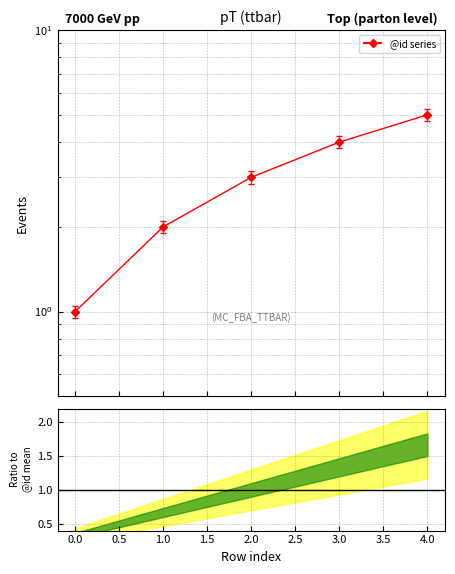

What is the change in value from 0 to 3?

+3